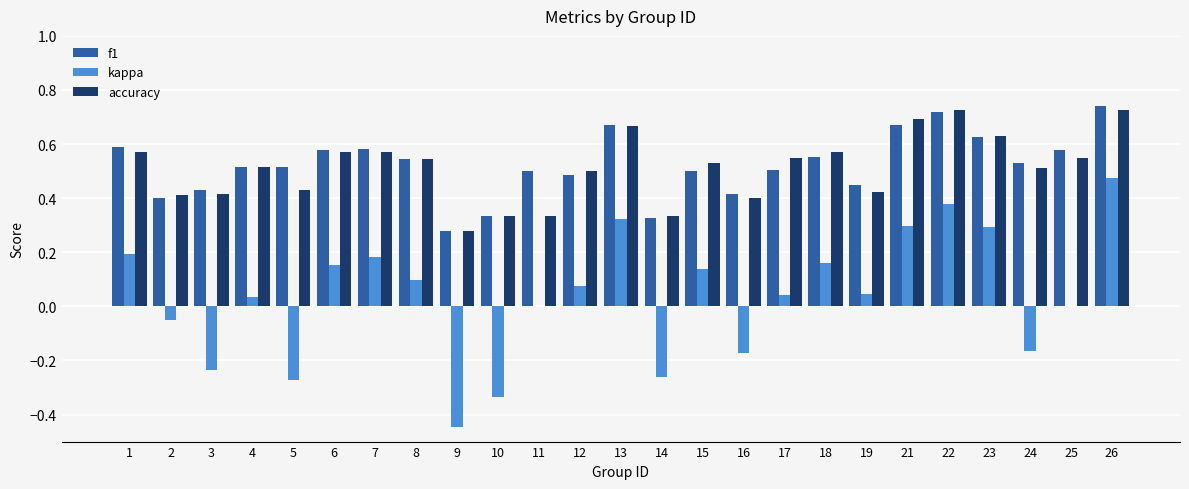

Is it true that f1 equals 0.5 at 24?

True